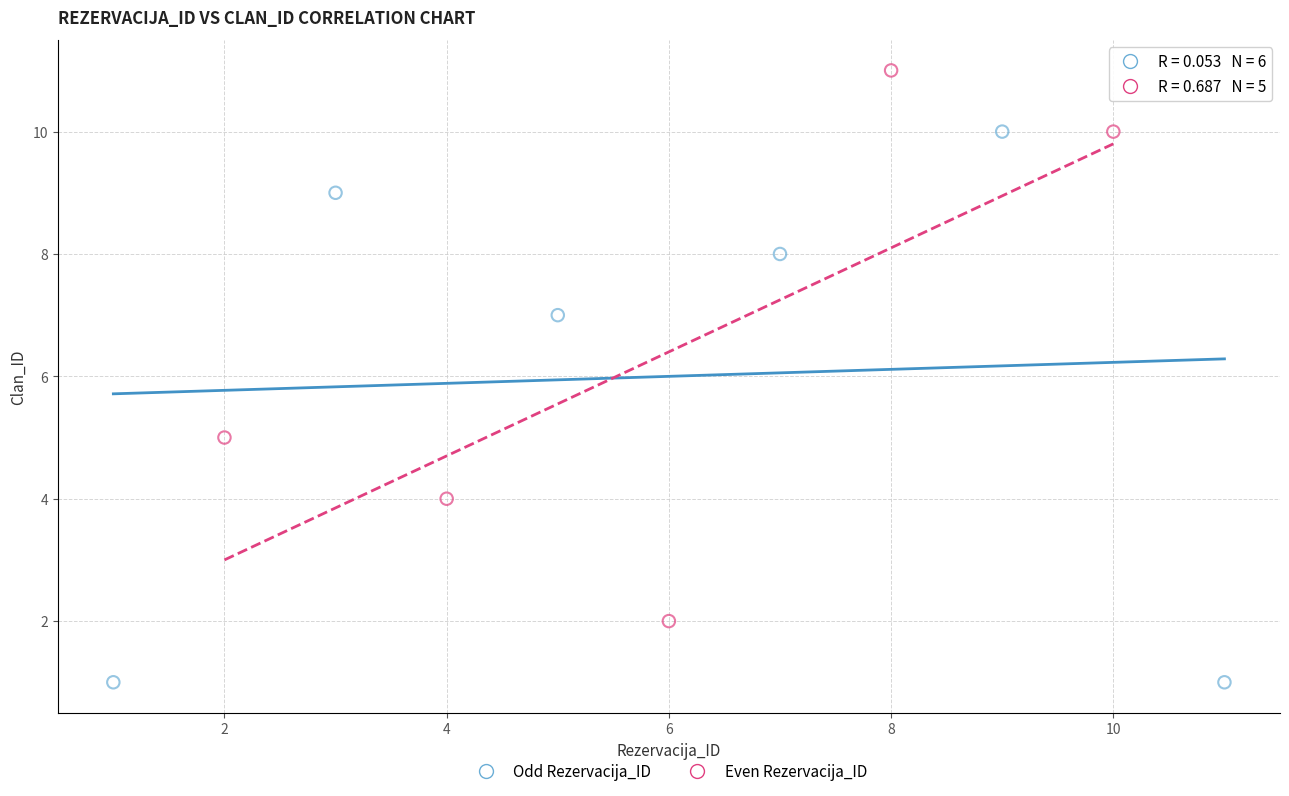

Which series contains the lowest Y value?

Odd Rezervacija_ID